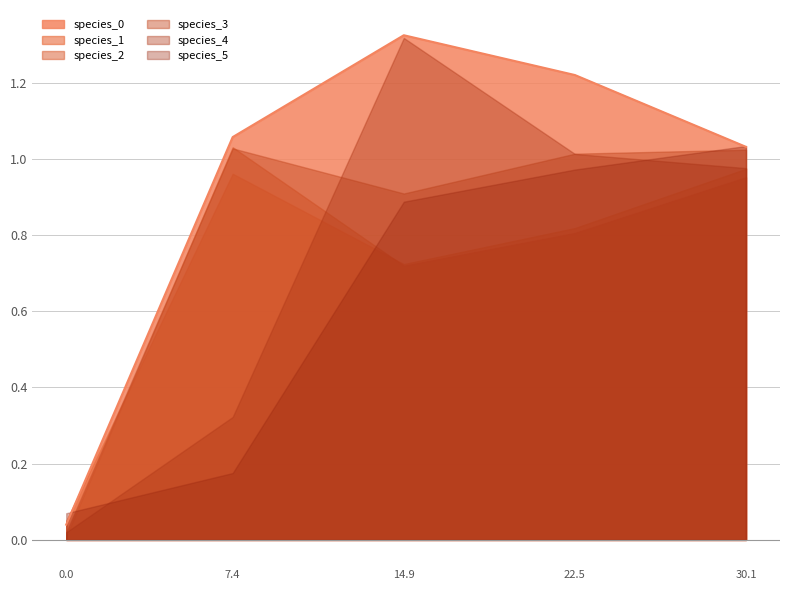

Does the chart display data point markers on the line(s)?

No